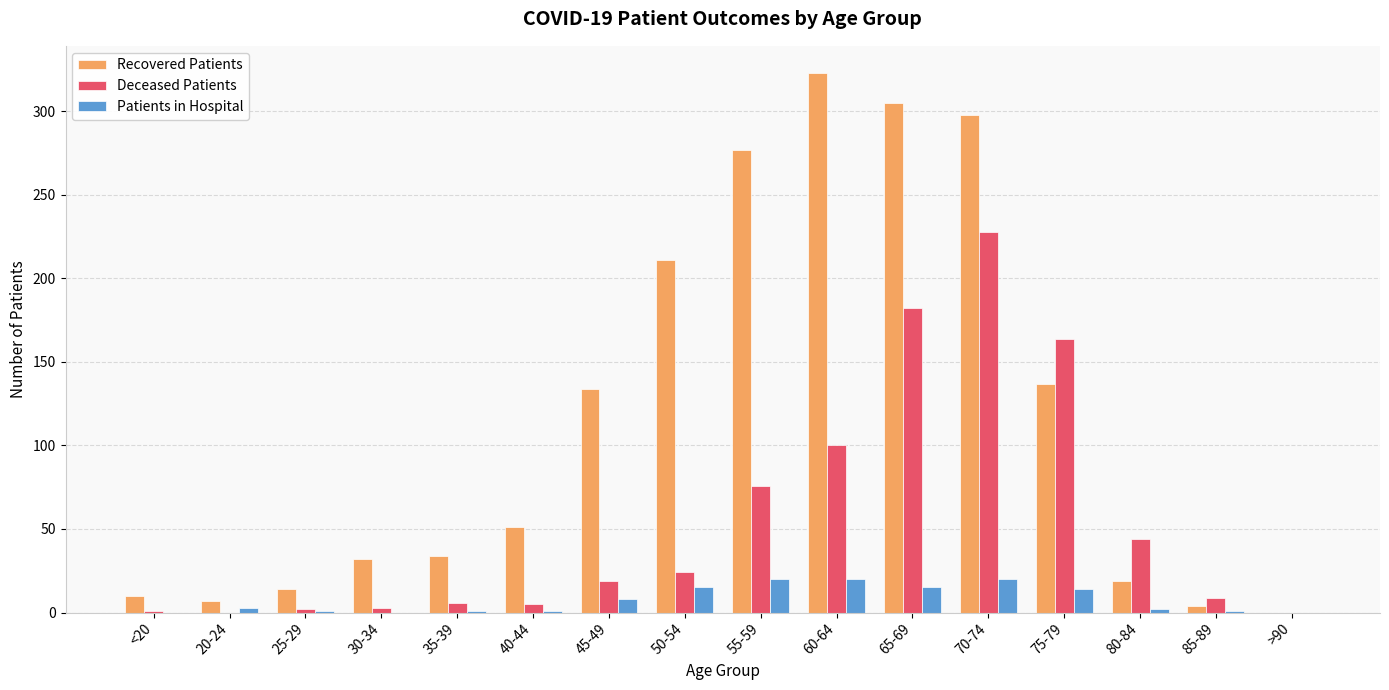

Between 80-84 and >90, which series saw the biggest shift?

Deceased Patients